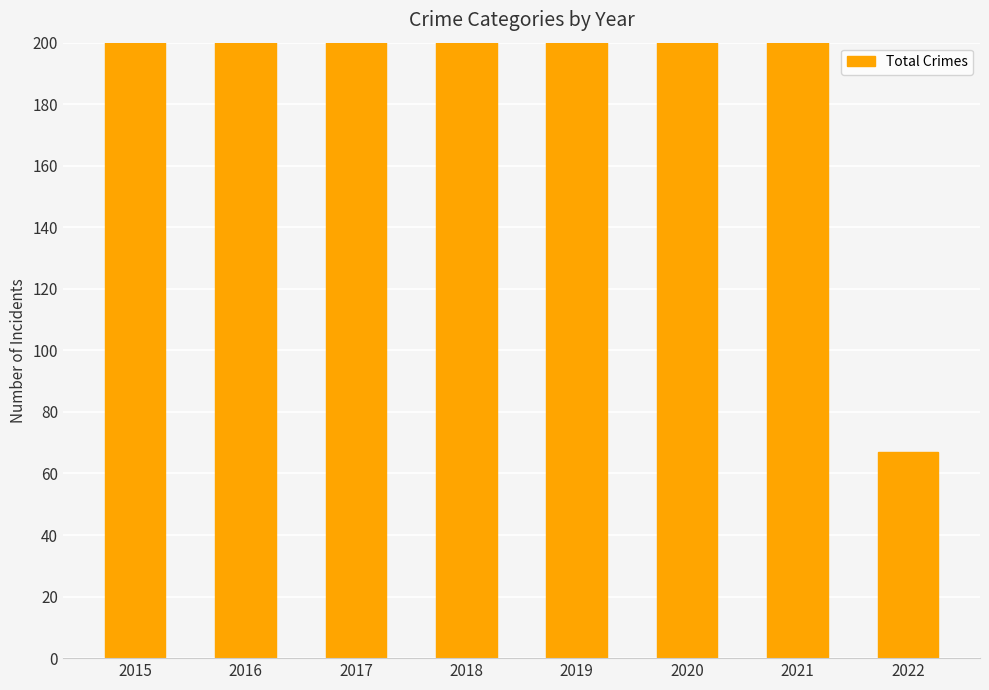

Where is the data nearest to the value 203?

2019